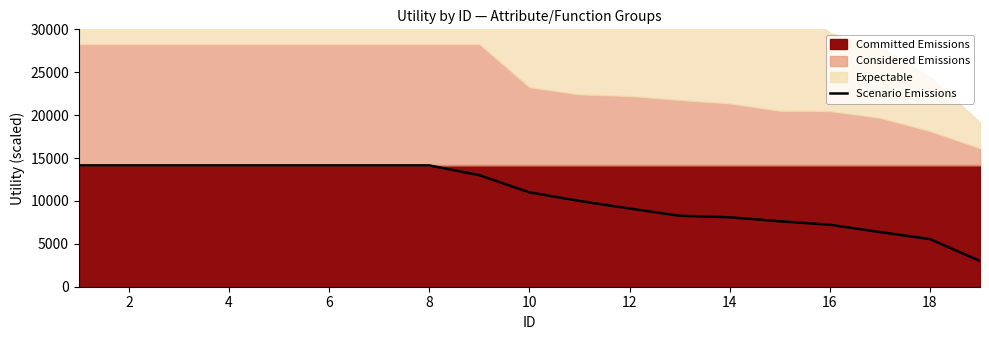

What is the highest value of the Scenario Emissions series?

14142.1